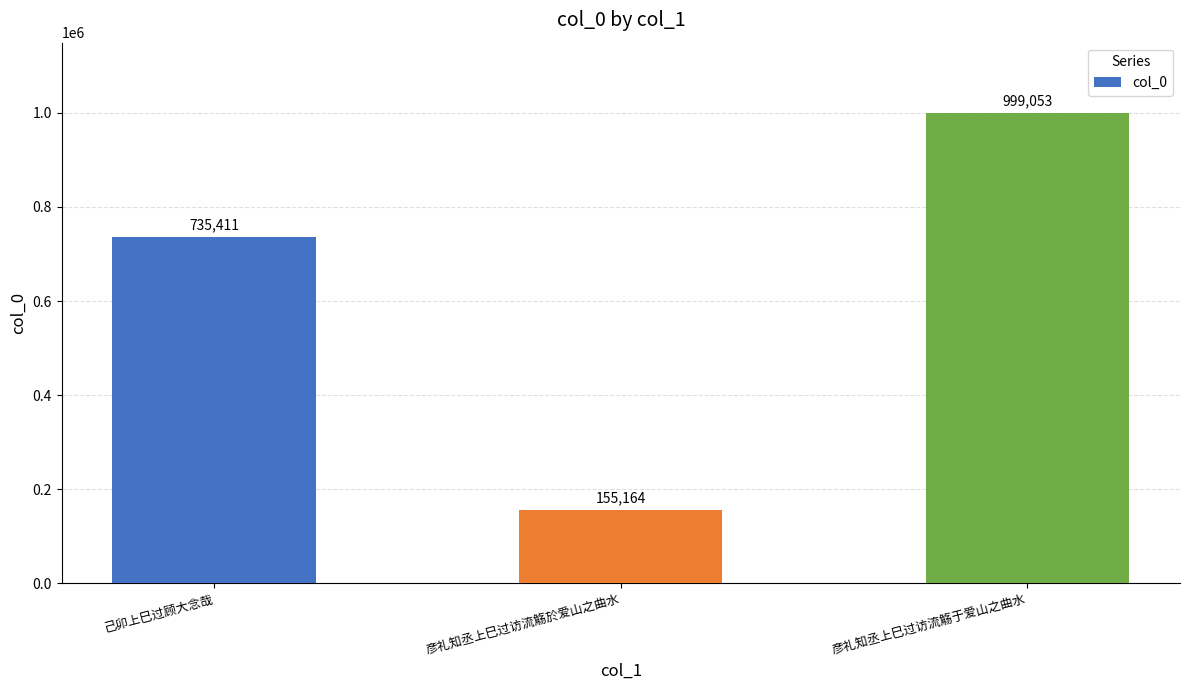

Which category has the lowest value across all series?

彦礼知丞上巳过访流觞於爱山之曲水